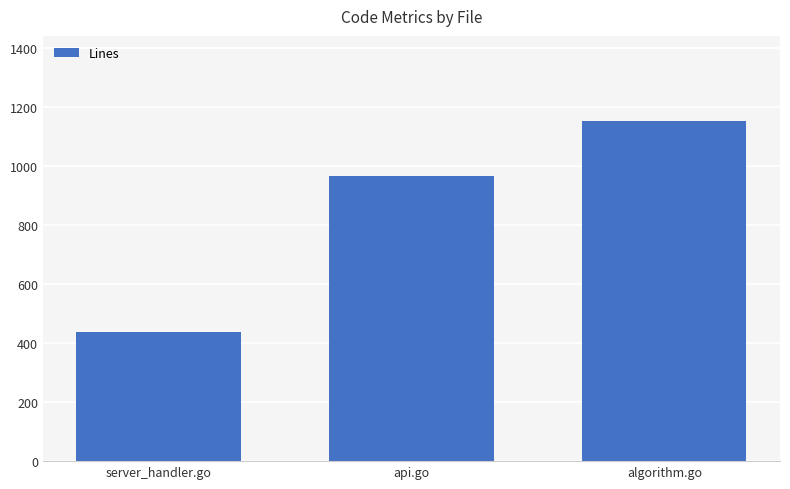

What value does the data have at algorithm.go, to the nearest 100?

1200